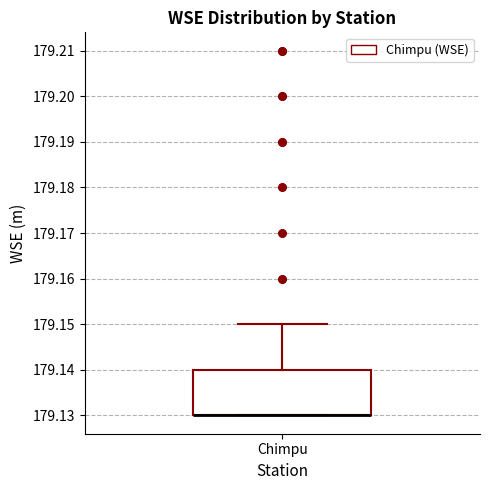

Transcribe this box plot: give where the median line is, the range the box spans, and where the two whiskers end, as read against the y-axis. The values are not printed on the chart, so give them approximately, as read against the axis.

median 179.13 (drawn on the box's lower edge), box 179.13 to 179.14, whiskers 179.13 to 179.15